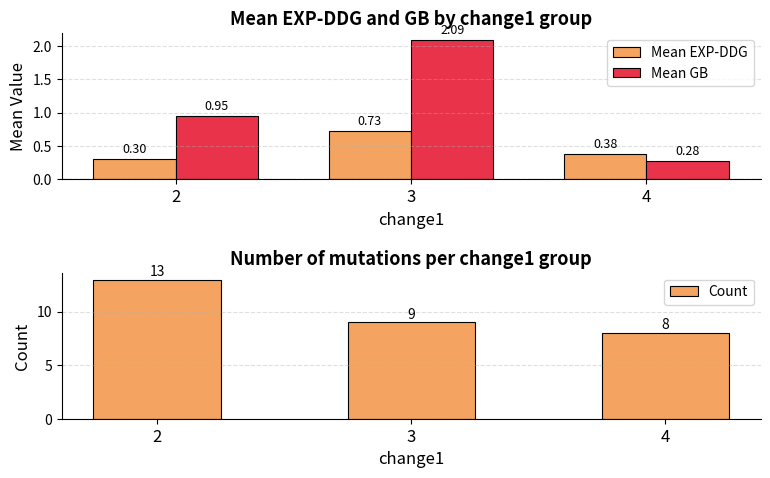

At which category does the chart reach its minimum across all series?

4